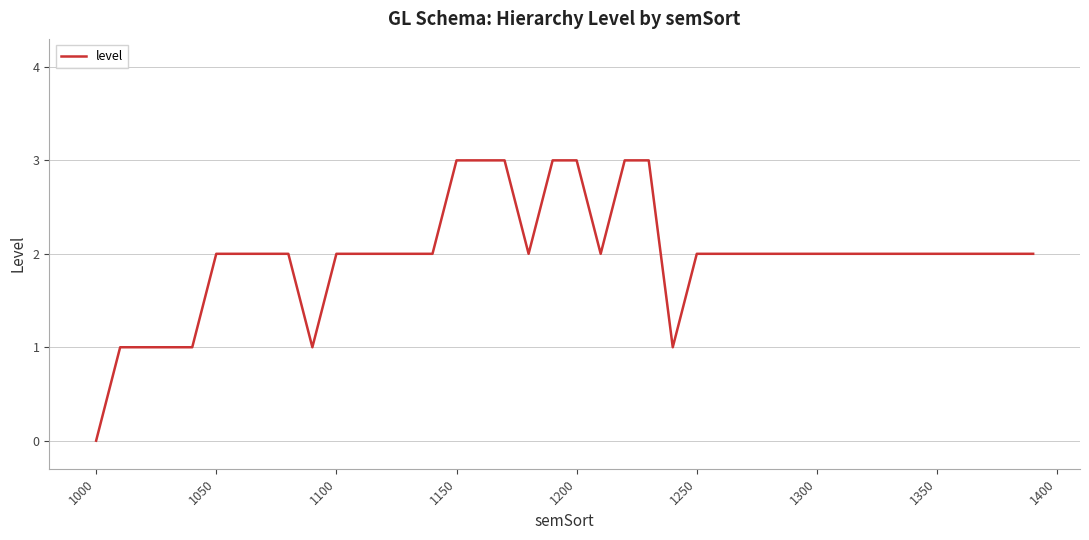

How many values are between 2 and 3?

33